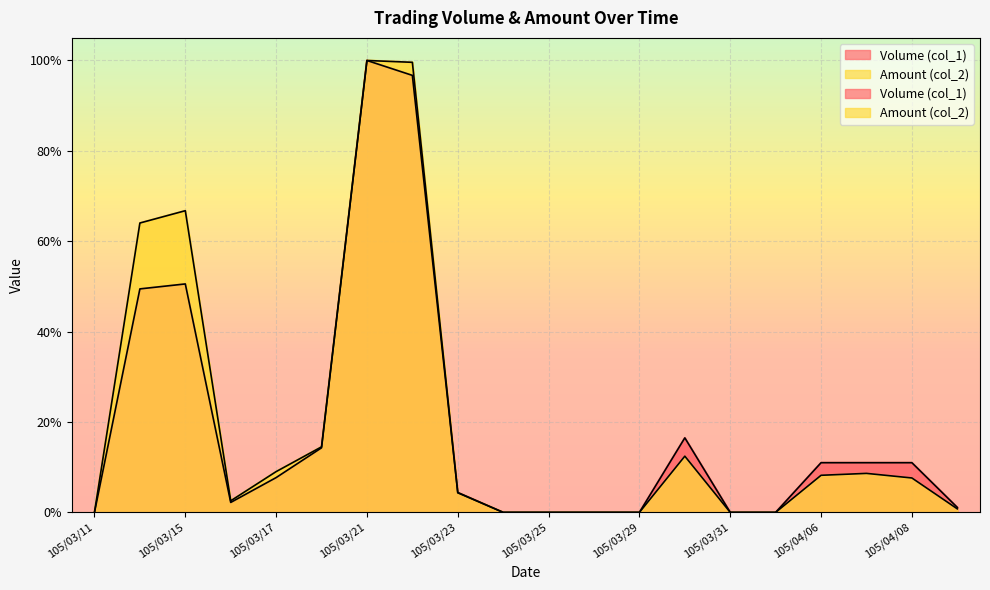

Is the value of Amount (col_2) at 105/04/06 greater than the value of Volume (col_1) at 105/04/08?

No